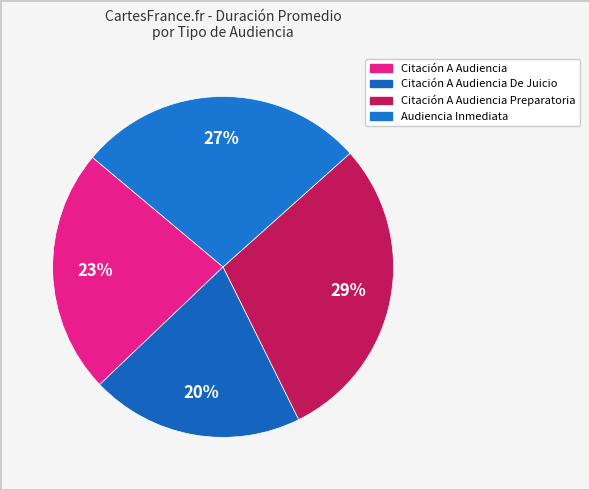

The Audiencia Inmediata slice represents 34% of the pie. True or false?

False